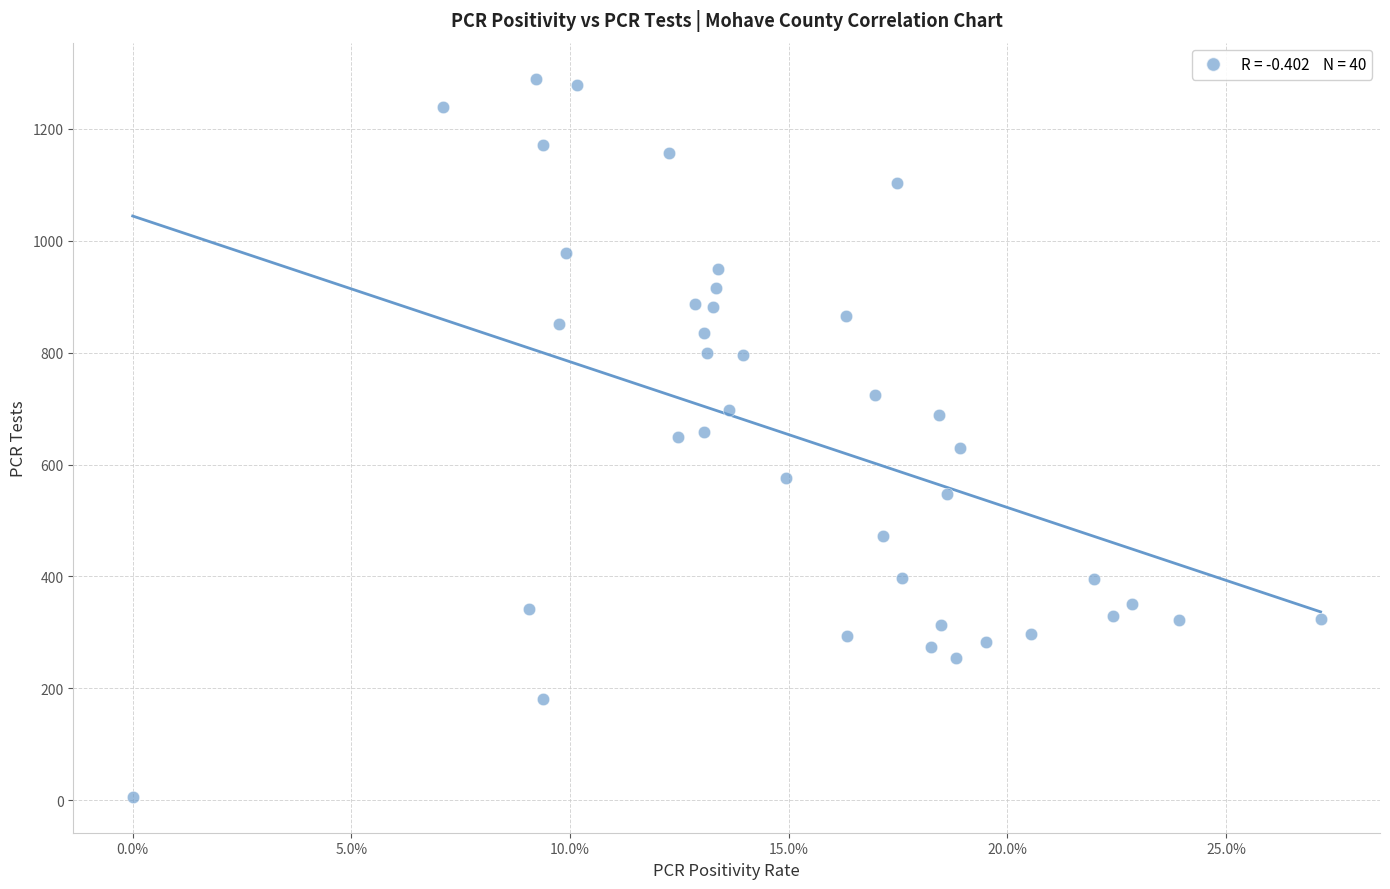

What is the range of Y values (max minus min)?

1284